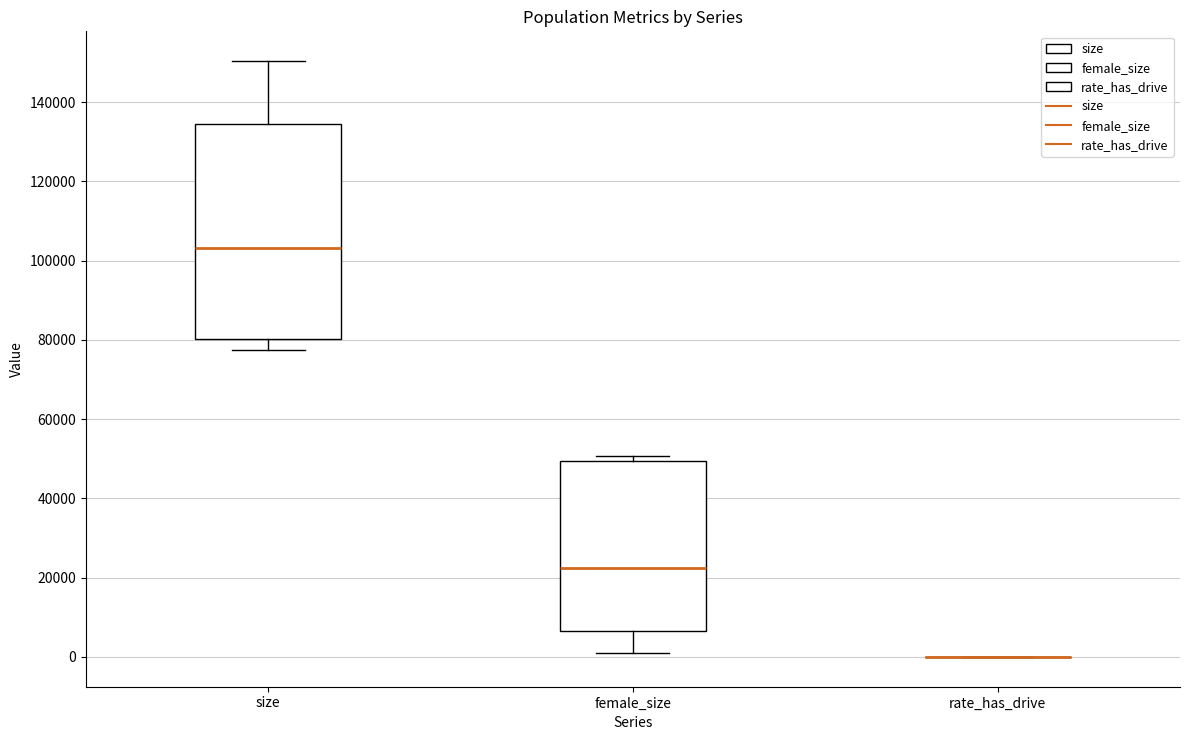

Reading left to right, read every box against the y-axis: the position of its median line, the range the box covers, and the ends of its whiskers. The values are not printed on the chart, so give them approximately, as read against the axis.

size: median 104000, box 80000 to 134000, whiskers 78000 to 150000
female_size: median 22000, box 6000 to 50000, whiskers 2000 to 50000 (just above the box's upper edge)
rate_has_drive: box collapsed to a line at 0, whiskers 0 to 0